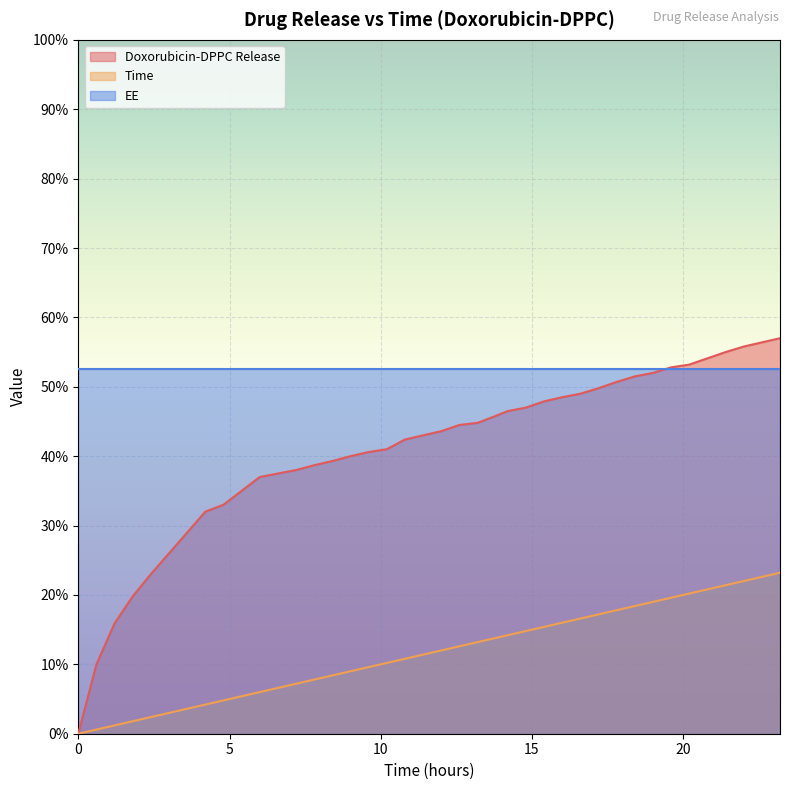

What is the difference between the maximum and second lowest values in the Doxorubicin-DPPC Release series?

47.0